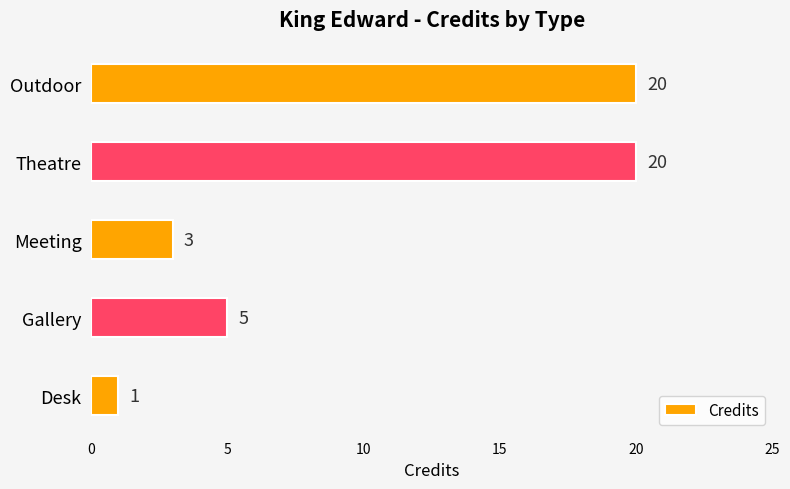

What is the greatest value displayed?

20